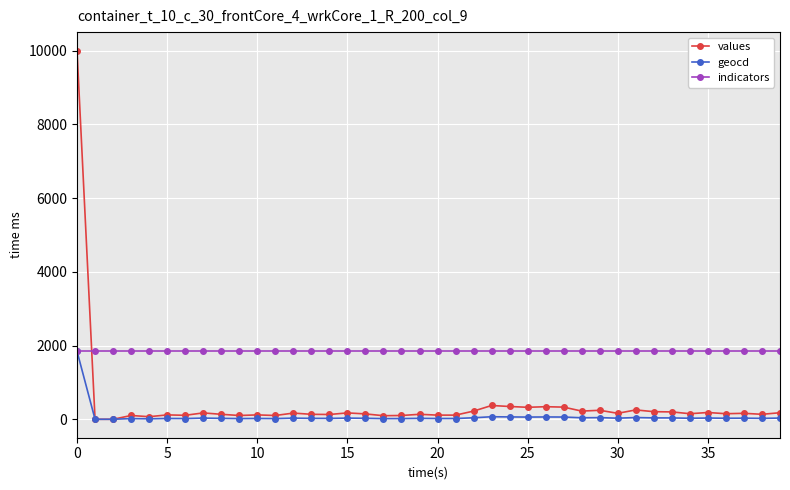

True or false: geocd has more than 2 points higher than both neighbors.

True